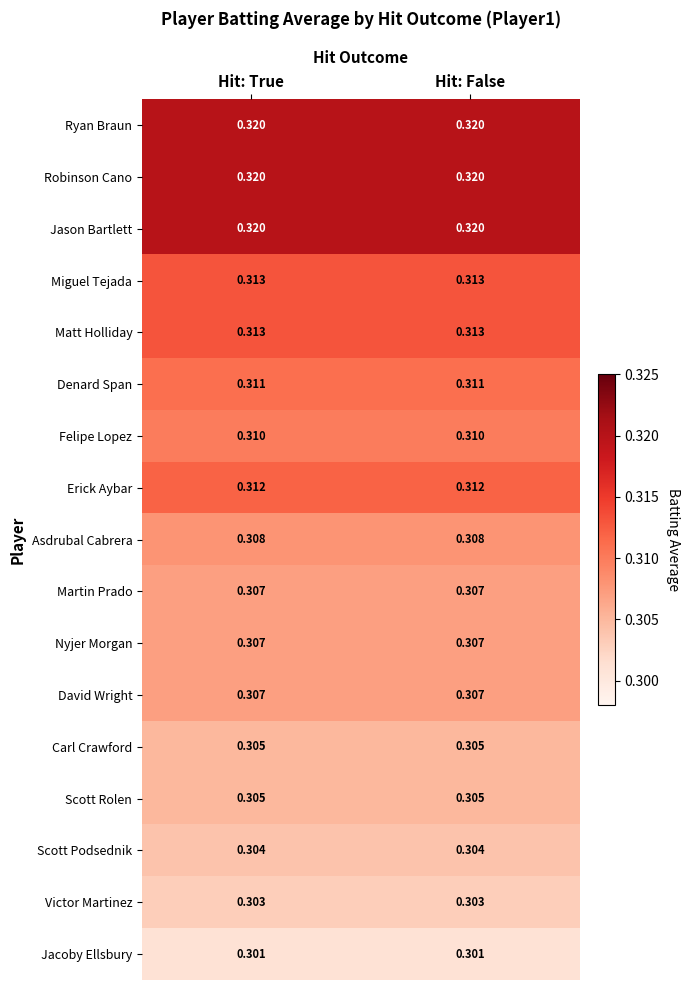

Is the value of Asdrubal Cabrera at Hit: False greater than the value of Matt Holliday at Hit: False?

No